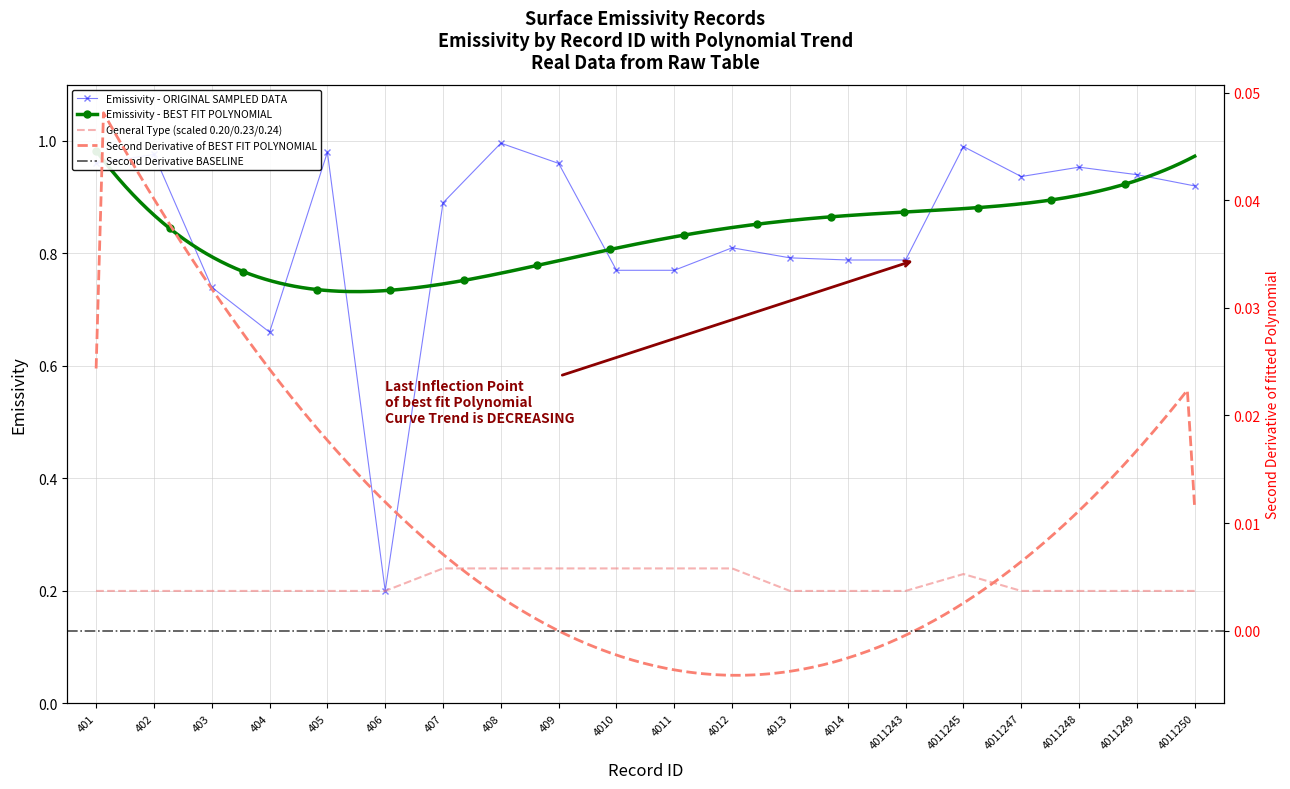

True or false: Emissivity and Surface Group (scaled) intersect in this chart.

False